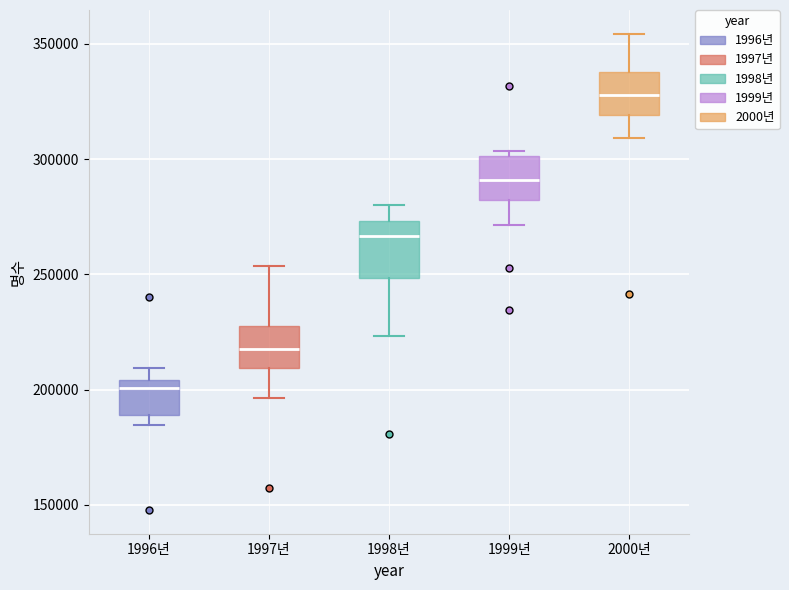

Reading left to right, read every box against the y-axis: the position of its median line, the range the box covers, and the ends of its whiskers. The values are not printed on the chart, so give them approximately, as read against the axis.

1996년: median 200000, box 190000 to 205000, whiskers 185000 to 210000
1997년: median 220000, box 210000 to 230000, whiskers 195000 to 255000
1998년: median 265000, box 250000 to 275000, whiskers 225000 to 280000
1999년: median 290000, box 280000 to 300000, whiskers 270000 to 305000
2000년: median 330000, box 320000 to 340000, whiskers 310000 to 355000